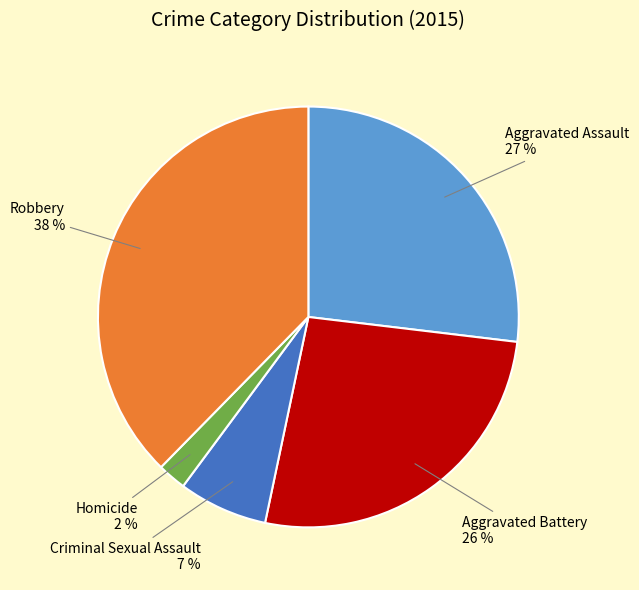

Is the sum of Homicide and Robbery greater than half?

No